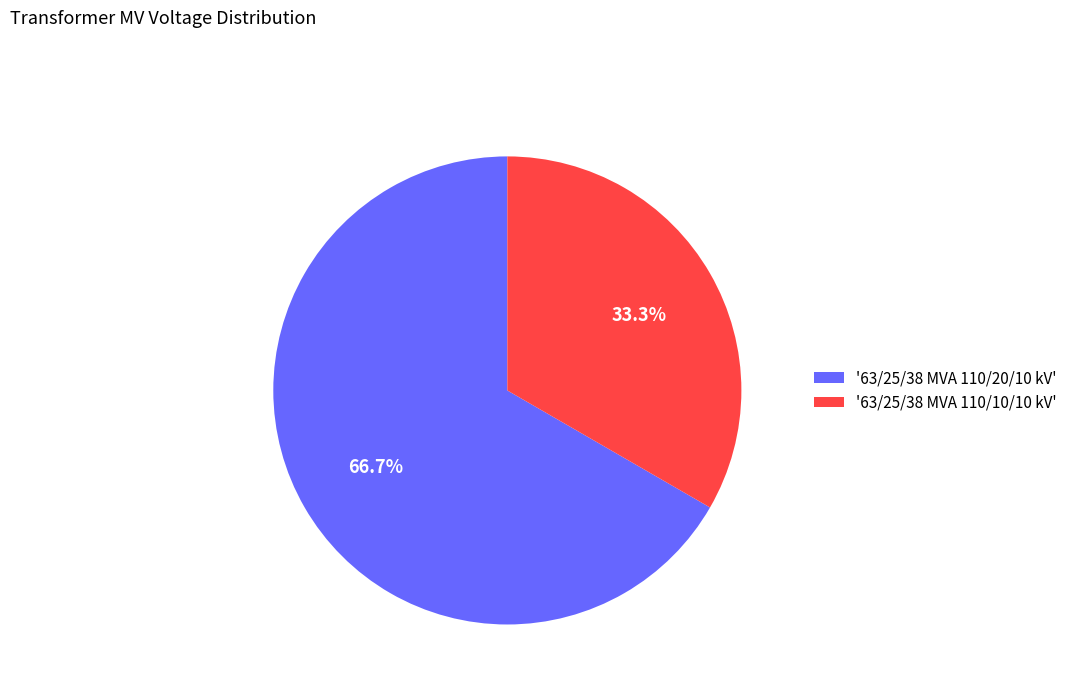

Which category accounts for the majority?

'63/25/38 MVA 110/20/10 kV'